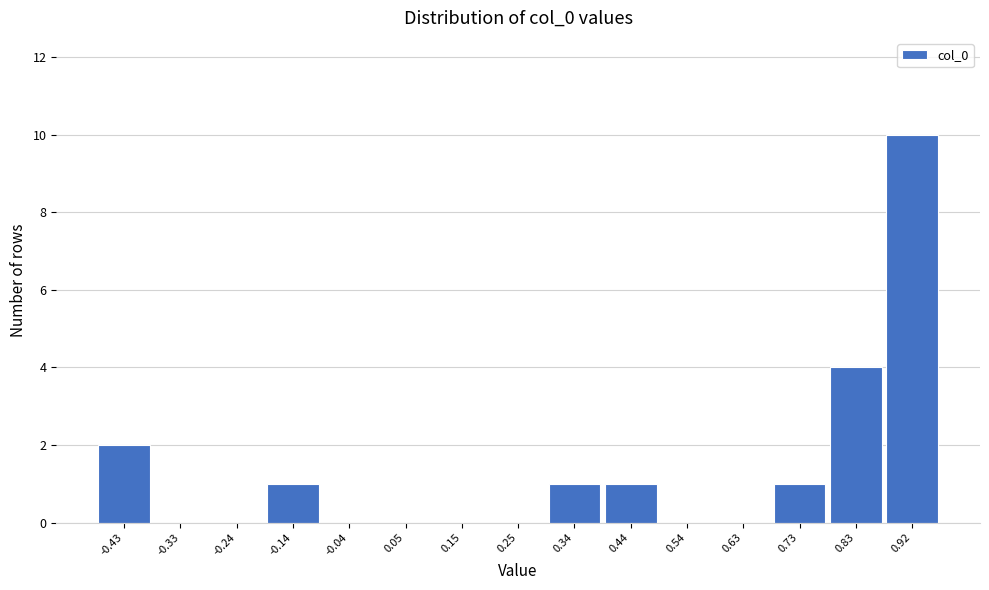

Reading left to right, what are all the values shown in this chart?

-0.43=2	-0.33=0	-0.24=0	-0.14=1	-0.04=0	0.05=0	0.15=0	0.25=0	0.34=1	0.44=1	0.54=0	0.63=0	0.73=1	0.83=4	0.92=10